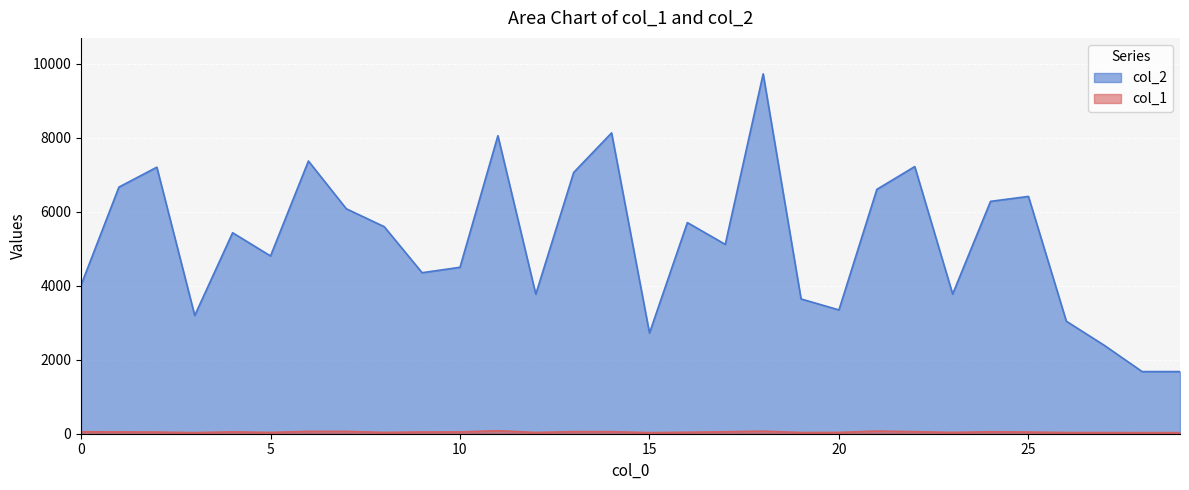

What is the greatest value displayed?

9729